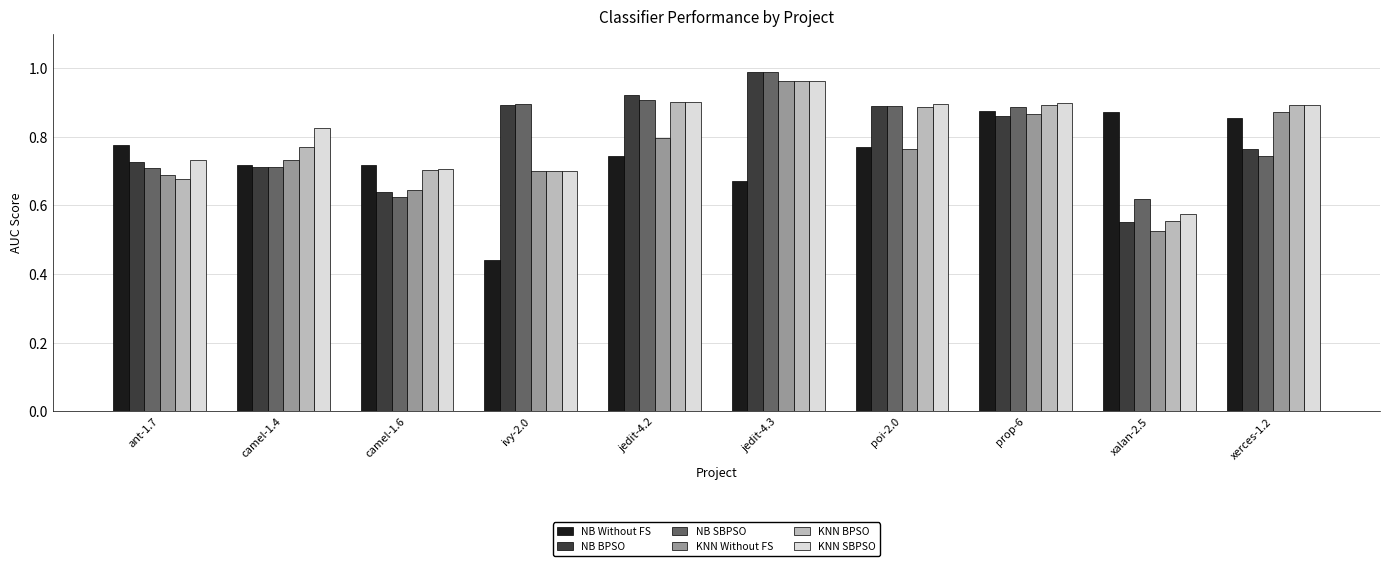

At how many categories does at least one series exceed 0?

10